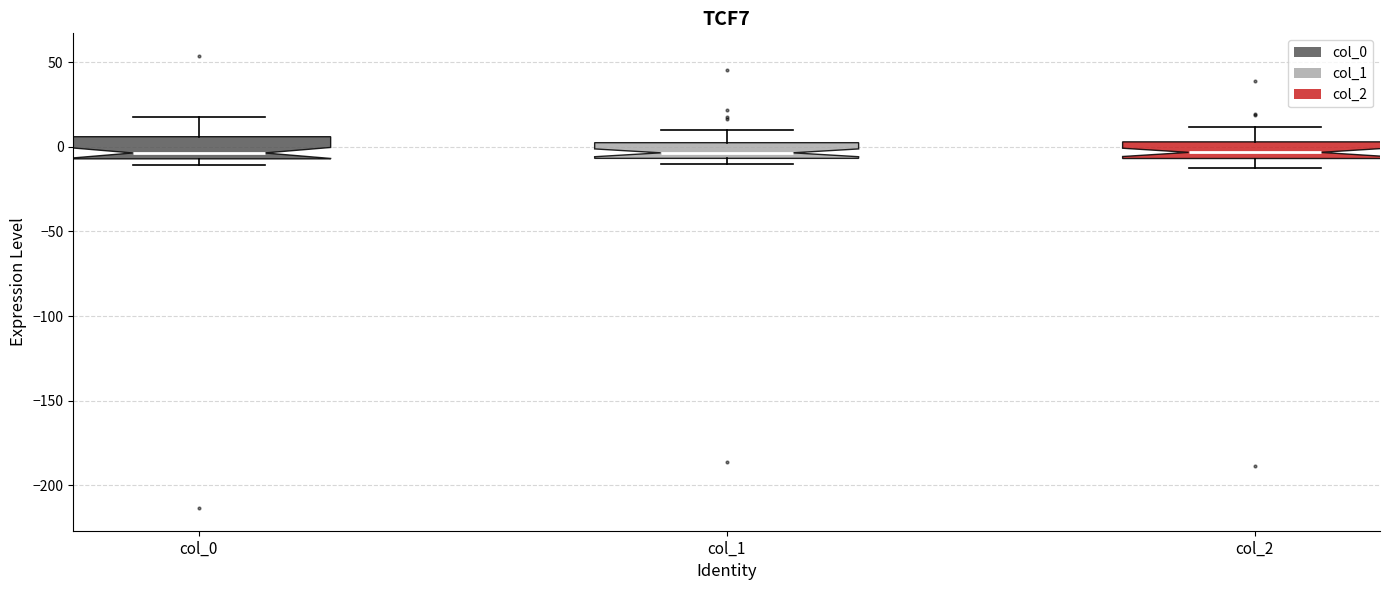

Where is the upper edge of the box for col_1 on the y-axis? The values are not printed on the chart, so give them approximately, as read against the axis.

5